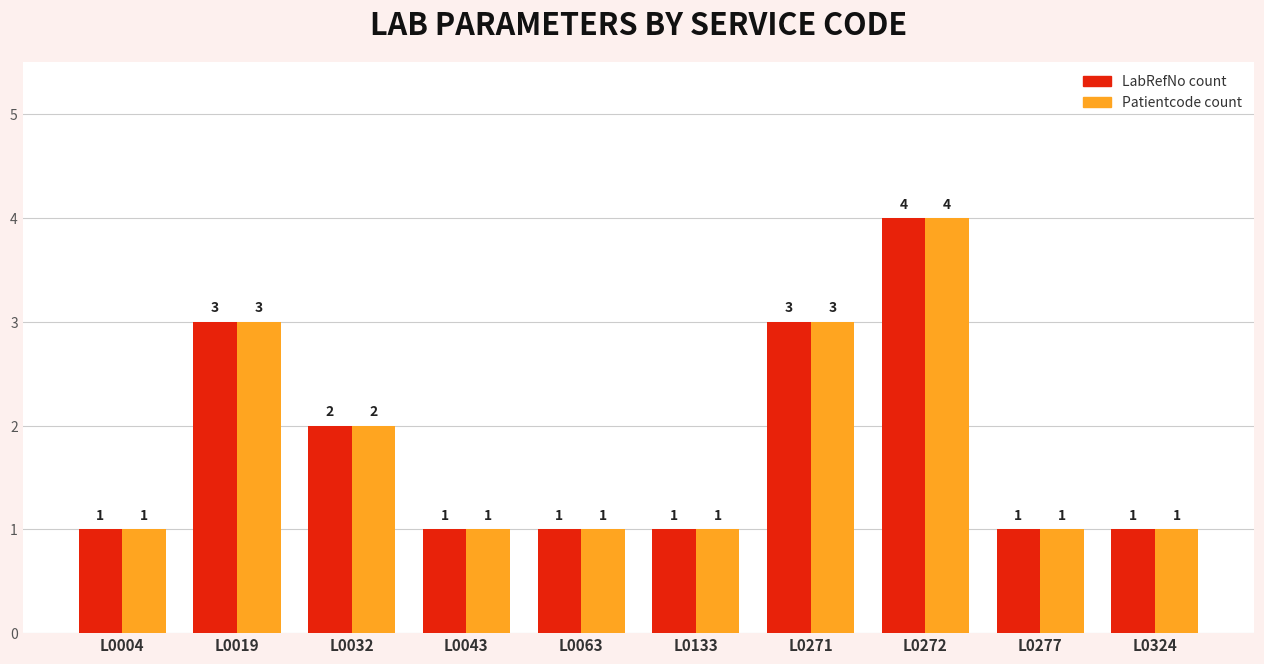

The value of Patientcode count at L0271 is 4. True or false?

False